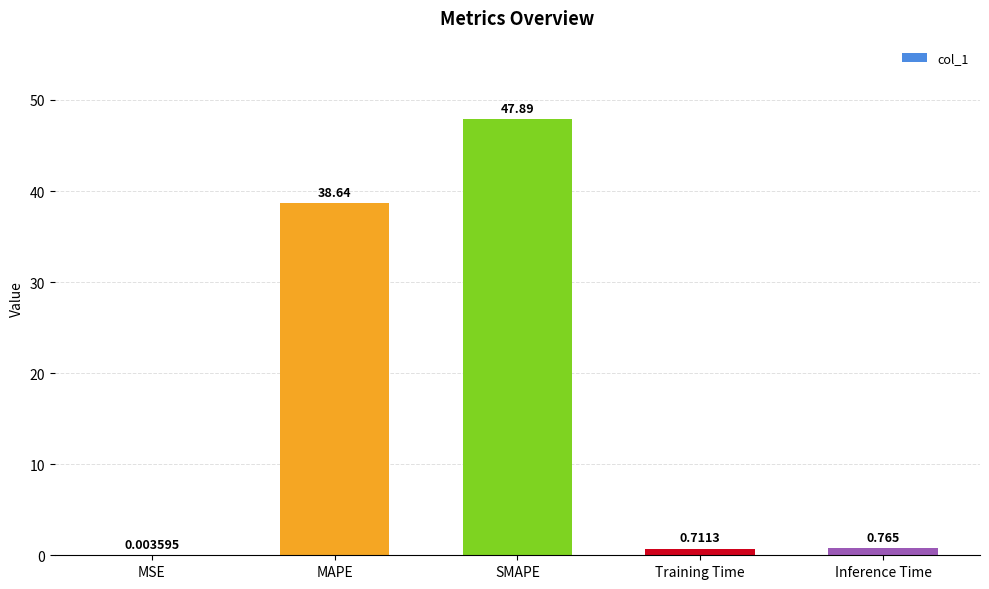

Where is the data nearest to the value 23?

MAPE